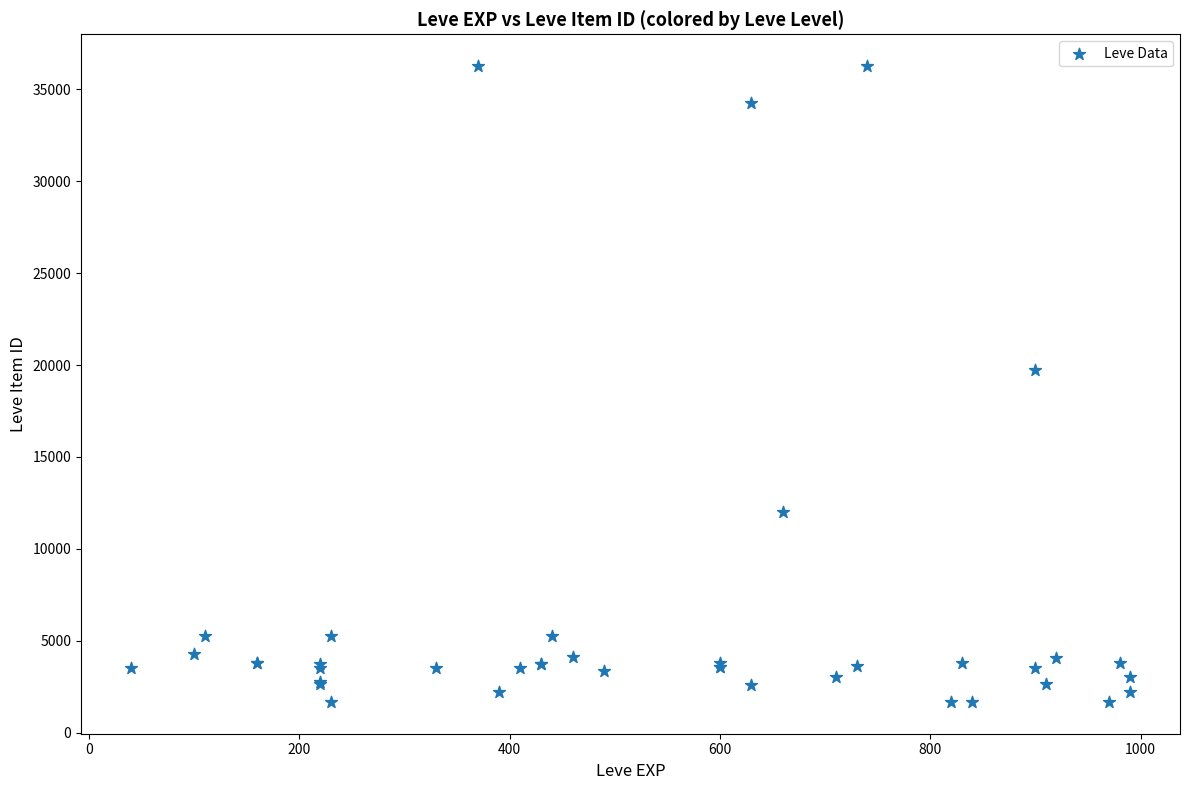

What Y value in the scatter plot is closest to 18967?

19744